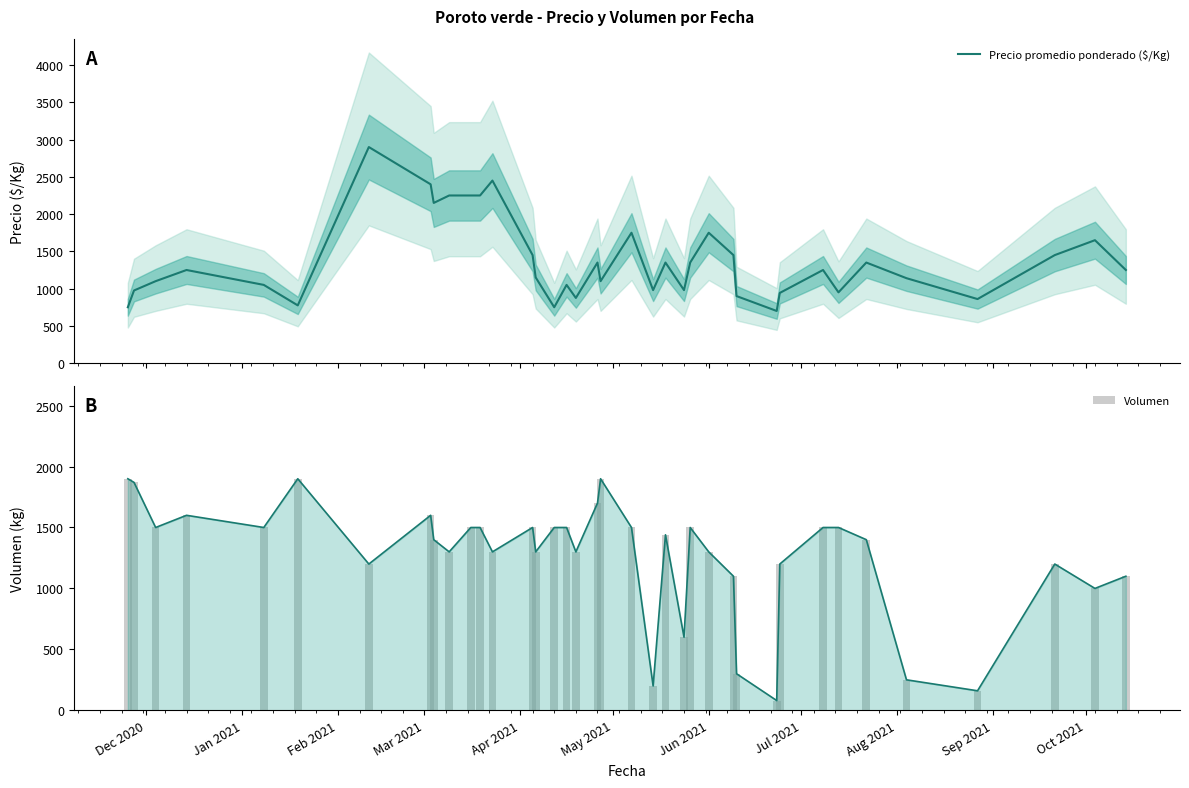

Which series has the widest spread of values?

Precio promedio ponderado ($/Kg)